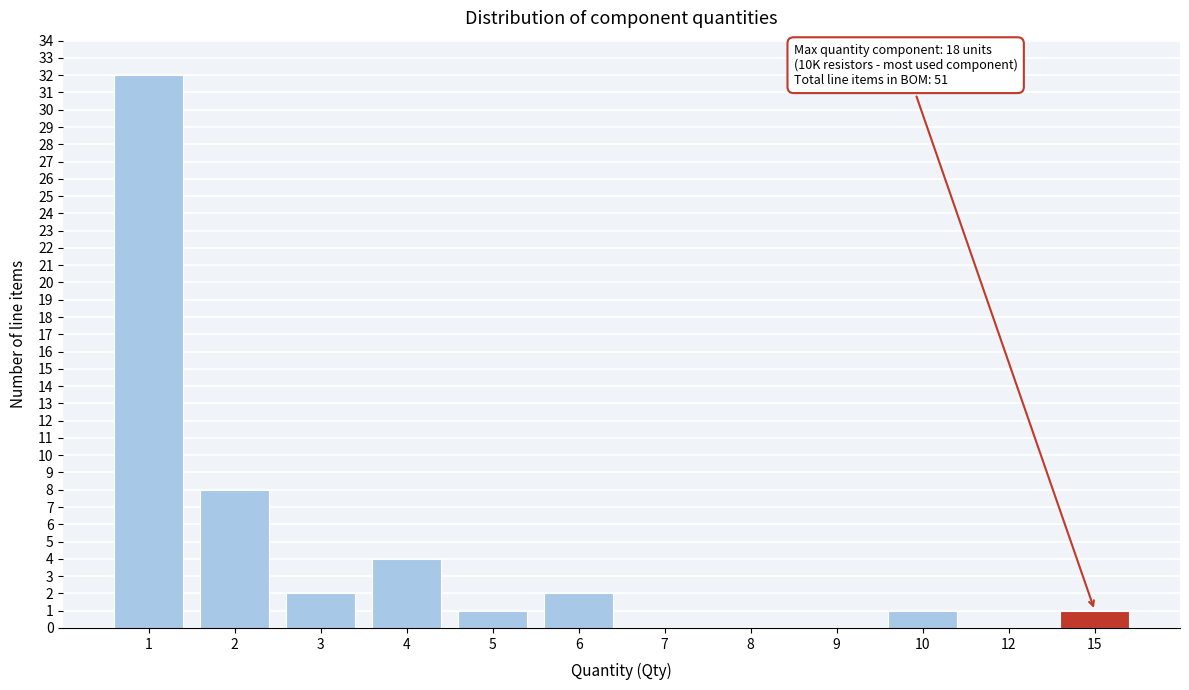

Reading left to right, extract all data points from this chart.

1=32	2=8	3=2	4=4	5=1	6=2	7=0	8=0	9=0	10=1	12=0	15=1